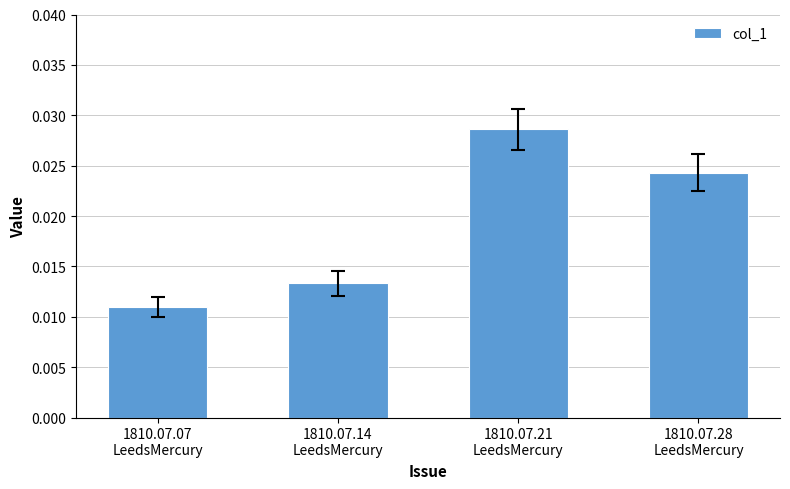

How many values are between 0 and 1?

4